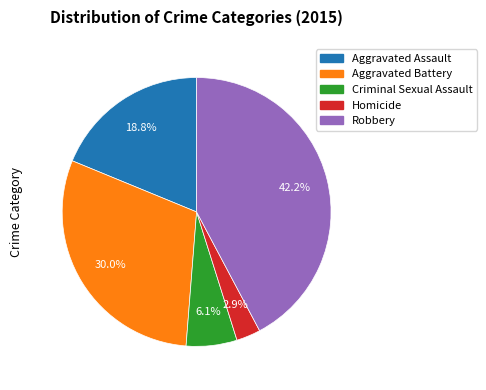

Which category has the smallest portion of the pie?

Homicide